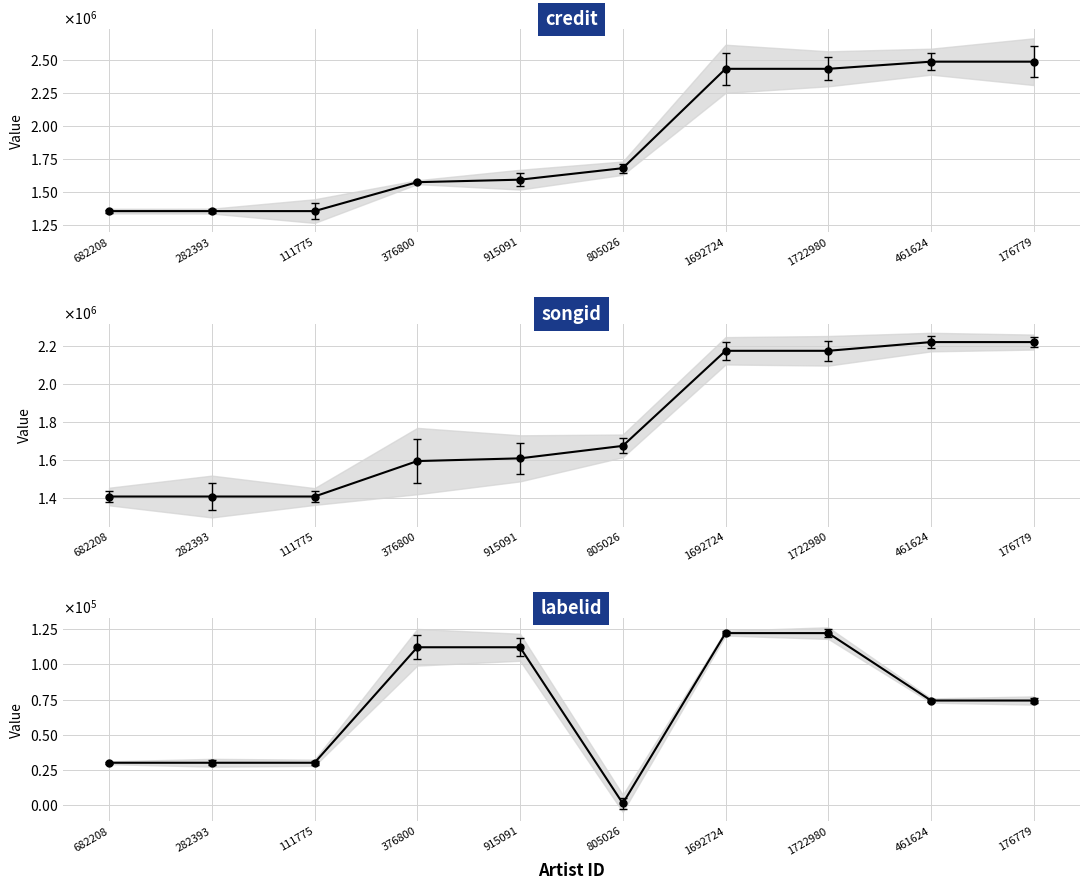

Where does the songid series first go above 1673555?

1692724